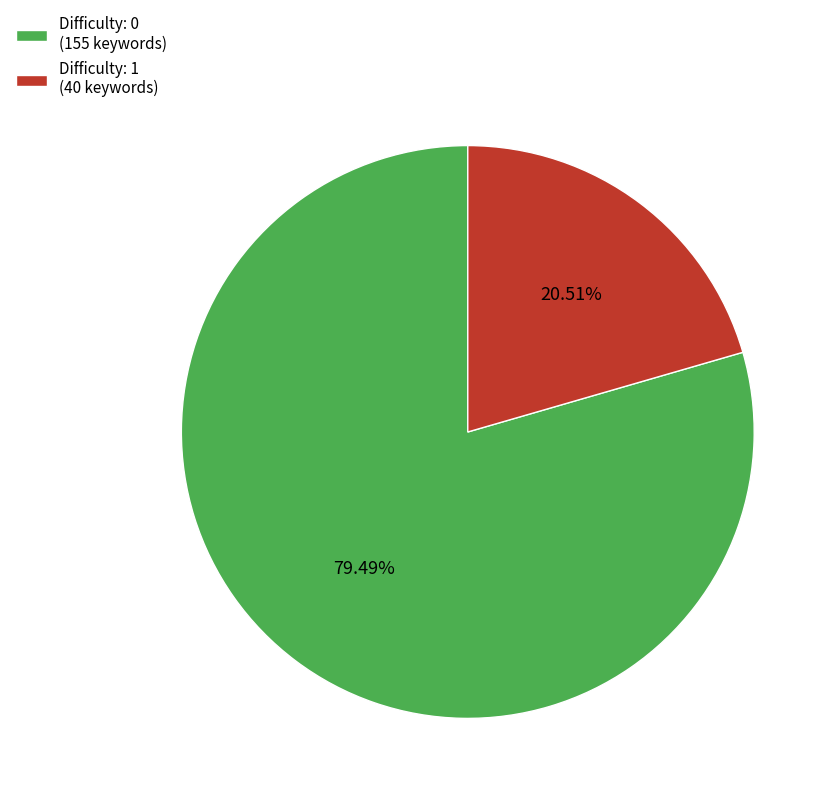

To the nearest percent, what is the difference between the largest and smallest slice percentages?

59%